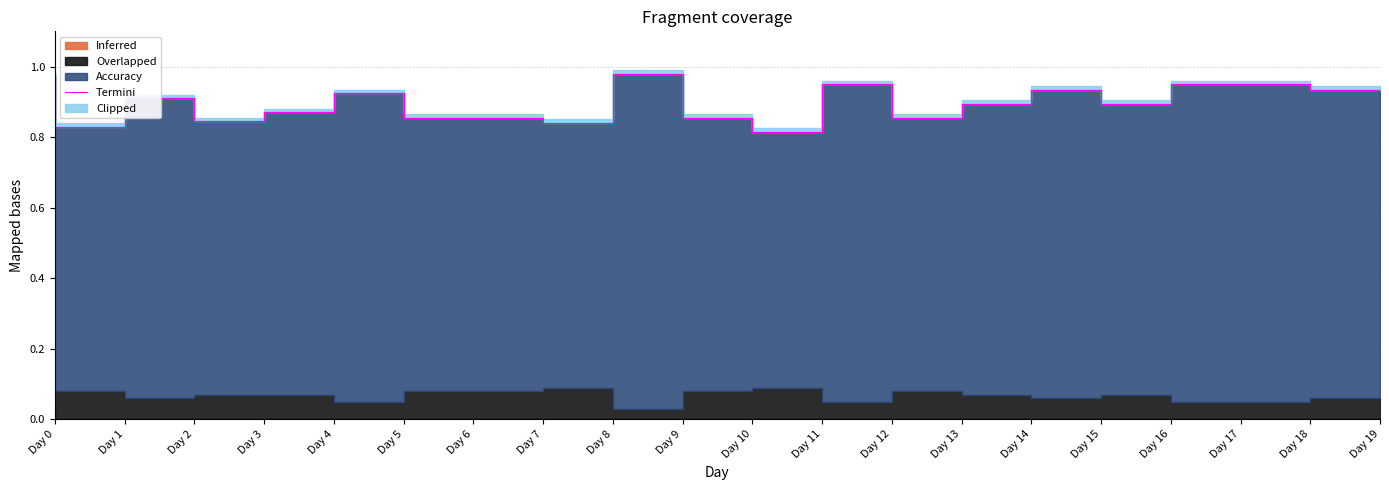

What is the difference between the values at Day 11 and Day 9?

0.2